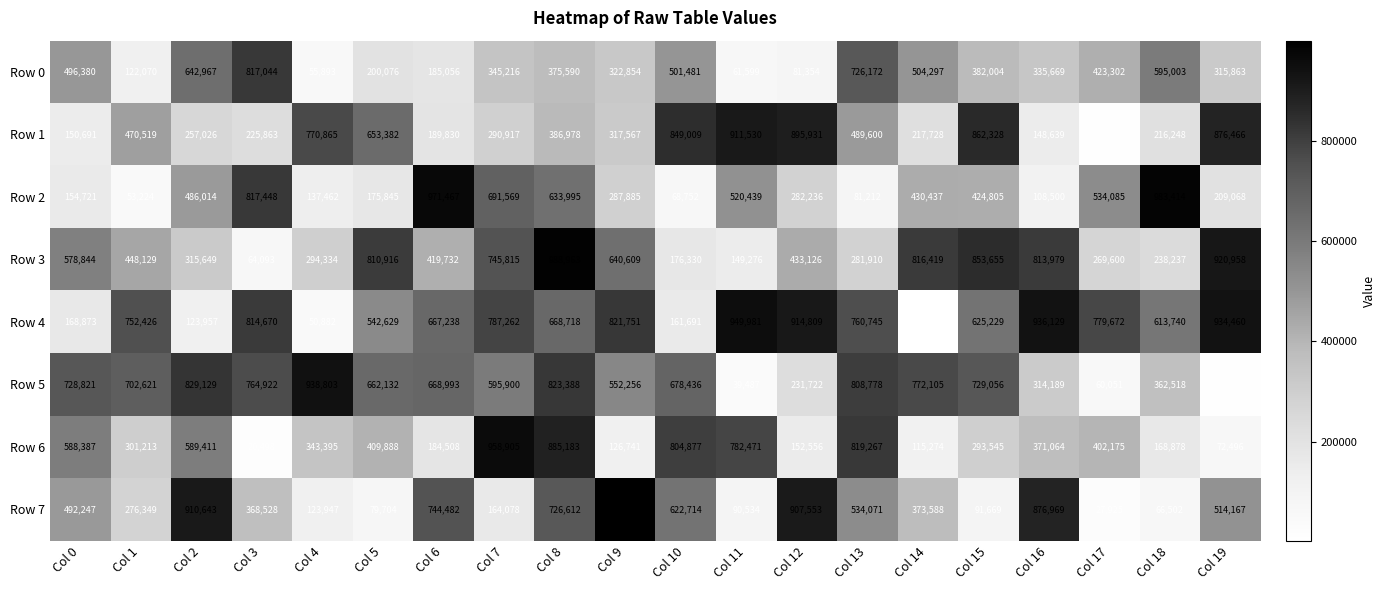

Is the value of Row 5 at Col 1 greater than the value of Row 1 at Col 12?

No